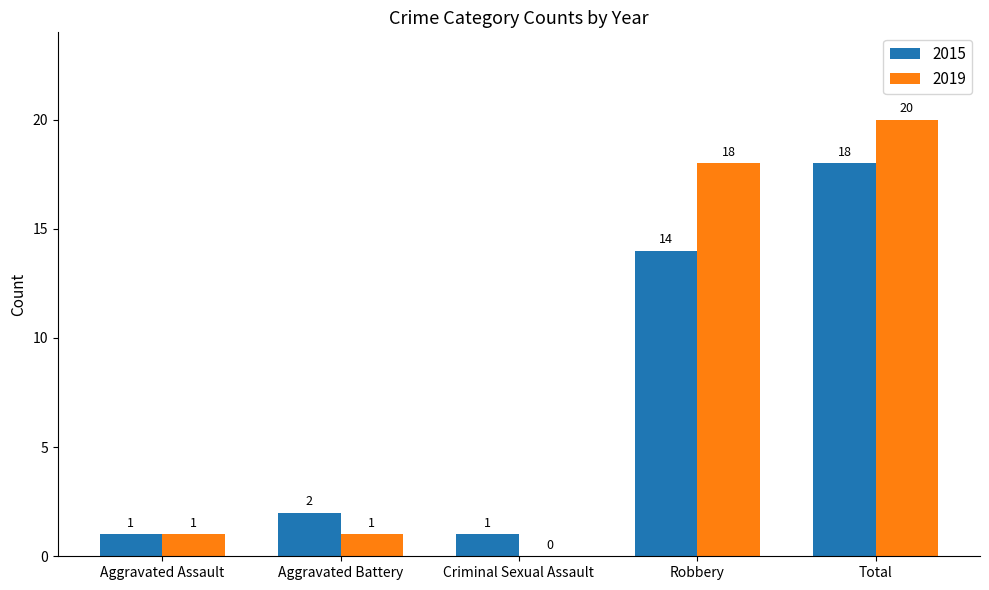

Reading right to left, what are all the values shown in this chart?

2015: 18	14	1	2	1
2019: 20	18	0	1	1